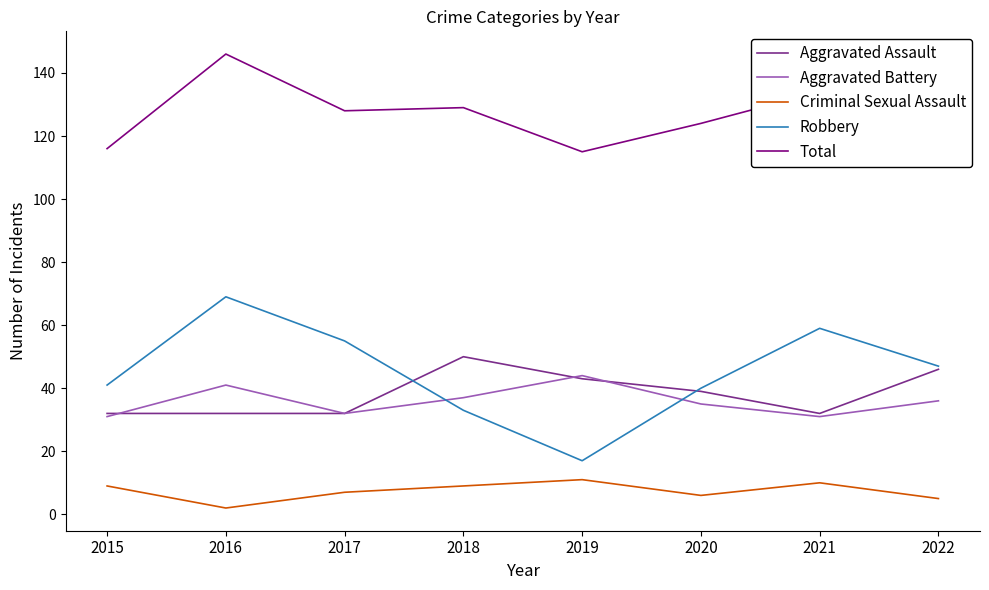

What is the spread (max minus min) of values at 2015?

107